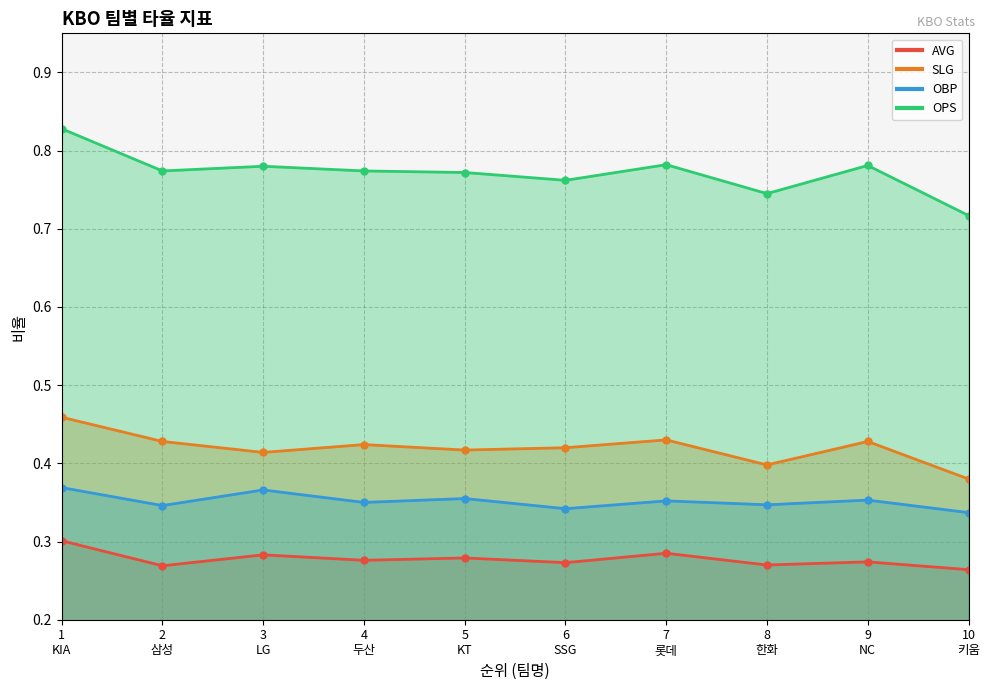

Between 6
SSG and 3
LG, which is larger?

3
LG